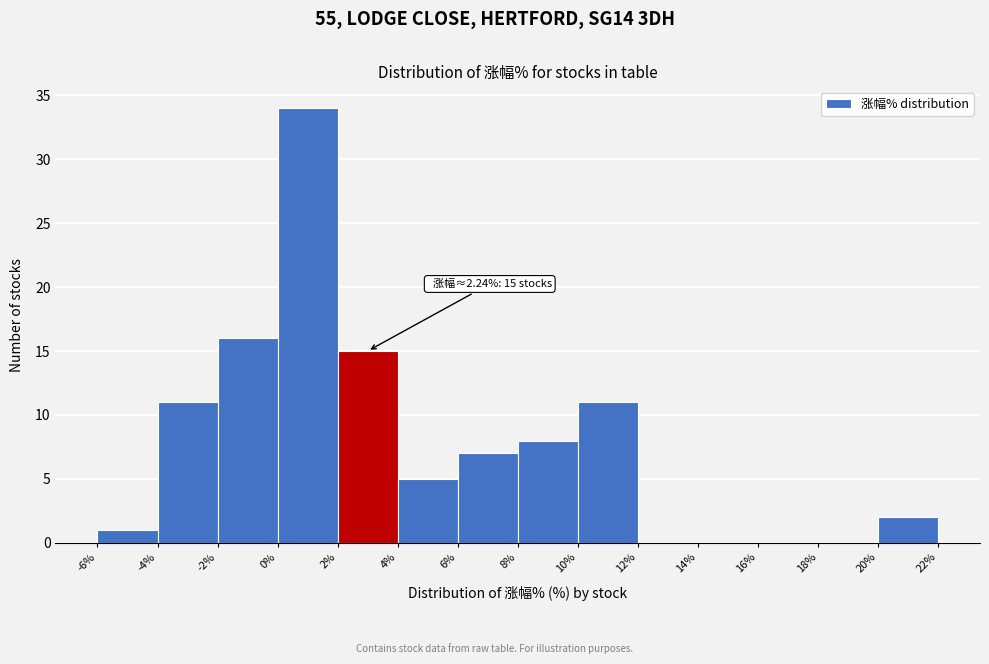

Over which range of the x-axis is the bar tallest?

0% to 2%